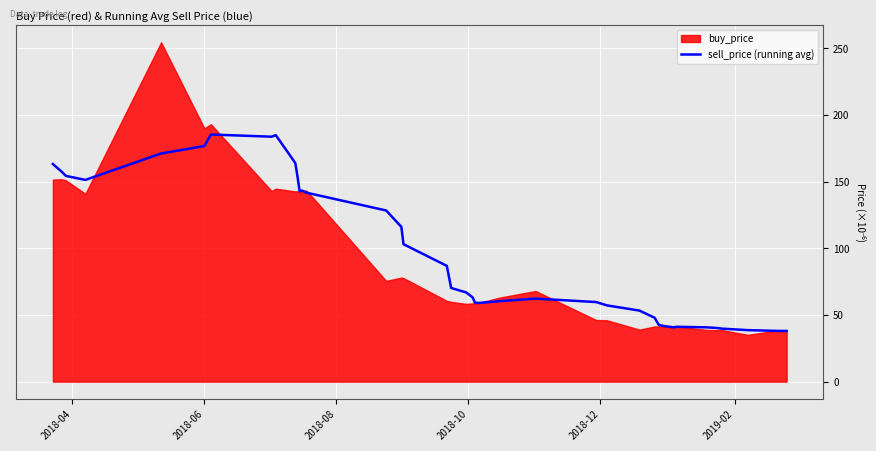

What is the maximum value for sell_price (running avg)?

185.4